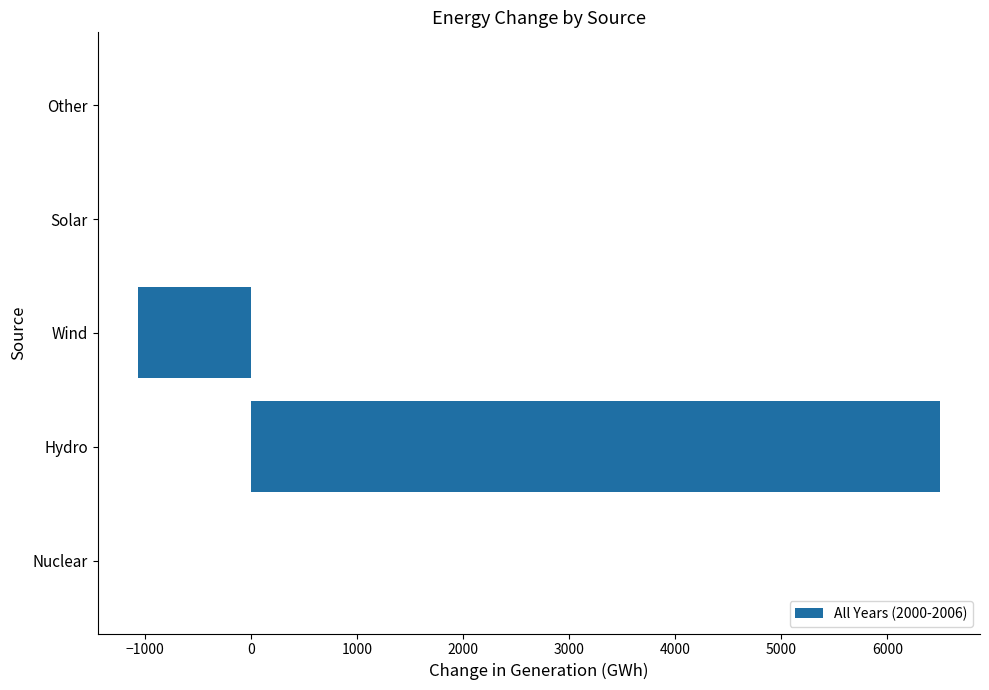

What is the average value?

1083.1